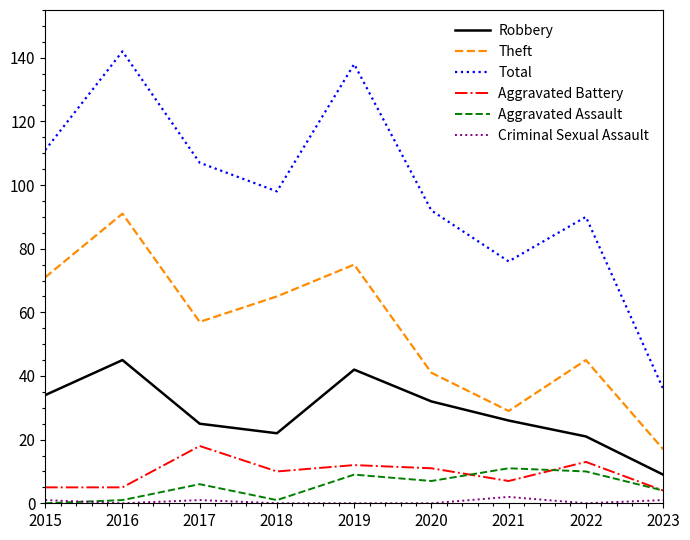

Is the value of Total at 2021 greater than the value of Theft at 2016?

No